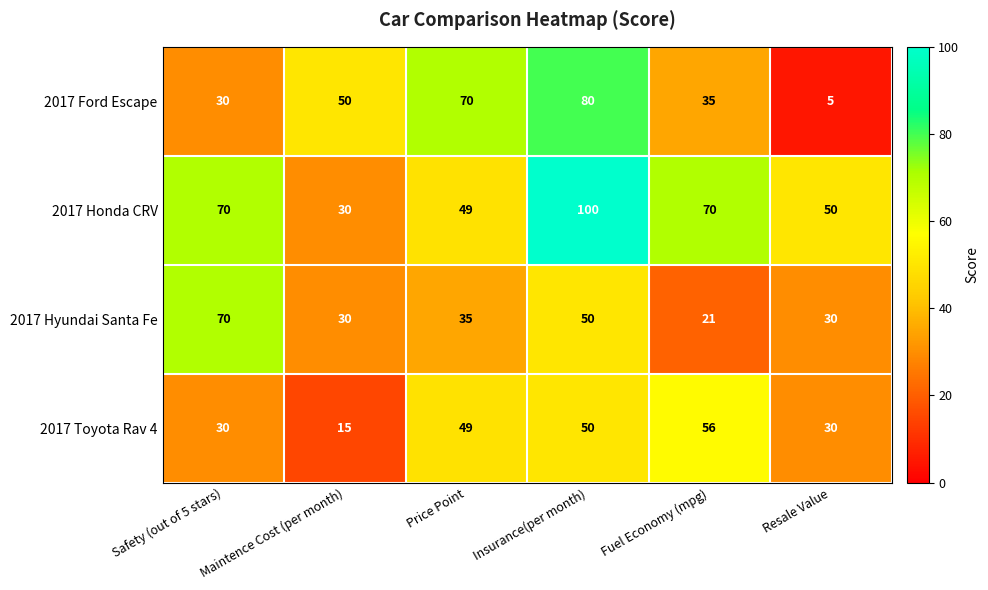

Between Price Point and Fuel Economy (mpg), which series saw the biggest shift?

2017 Ford Escape